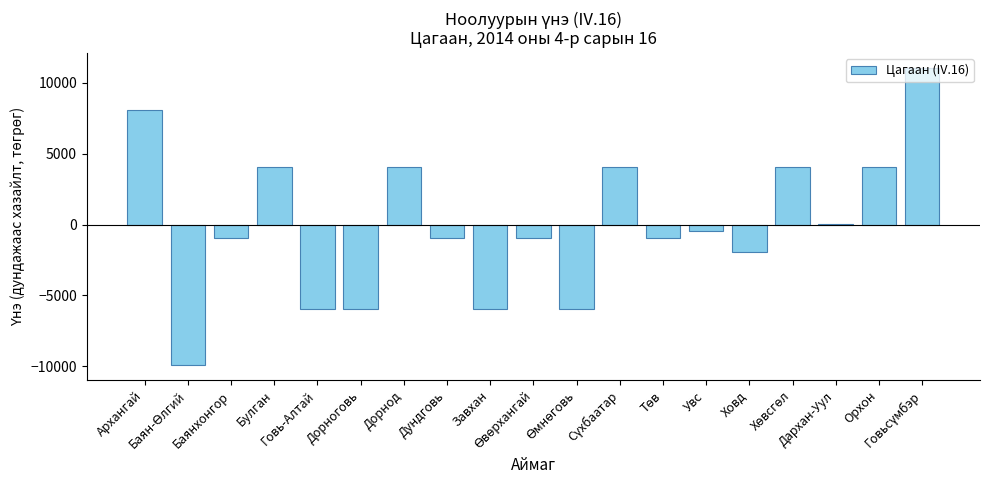

What is the smallest value displayed?

-9921.1